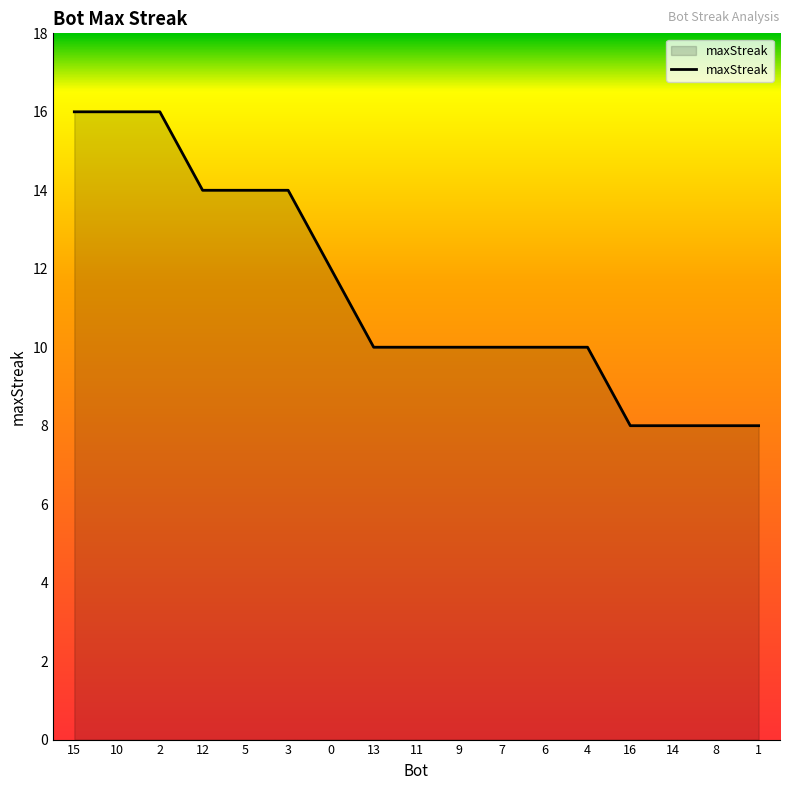

Reading left to right, what are all the values shown in this chart?

15=16	10=16	2=16	12=14	5=14	3=14	0=12	13=10	11=10	9=10	7=10	6=10	4=10	16=8	14=8	8=8	1=8